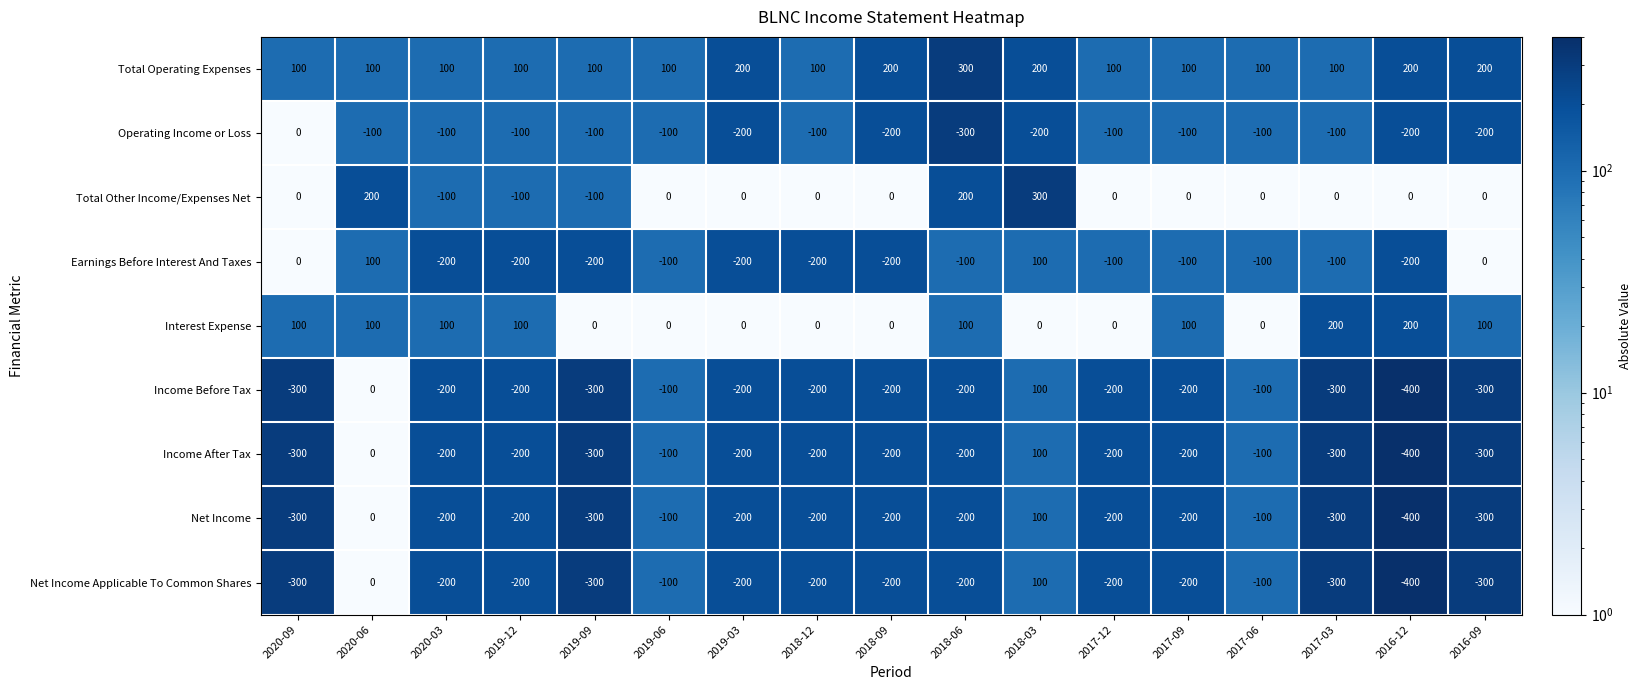

How many data points does each series have?

17